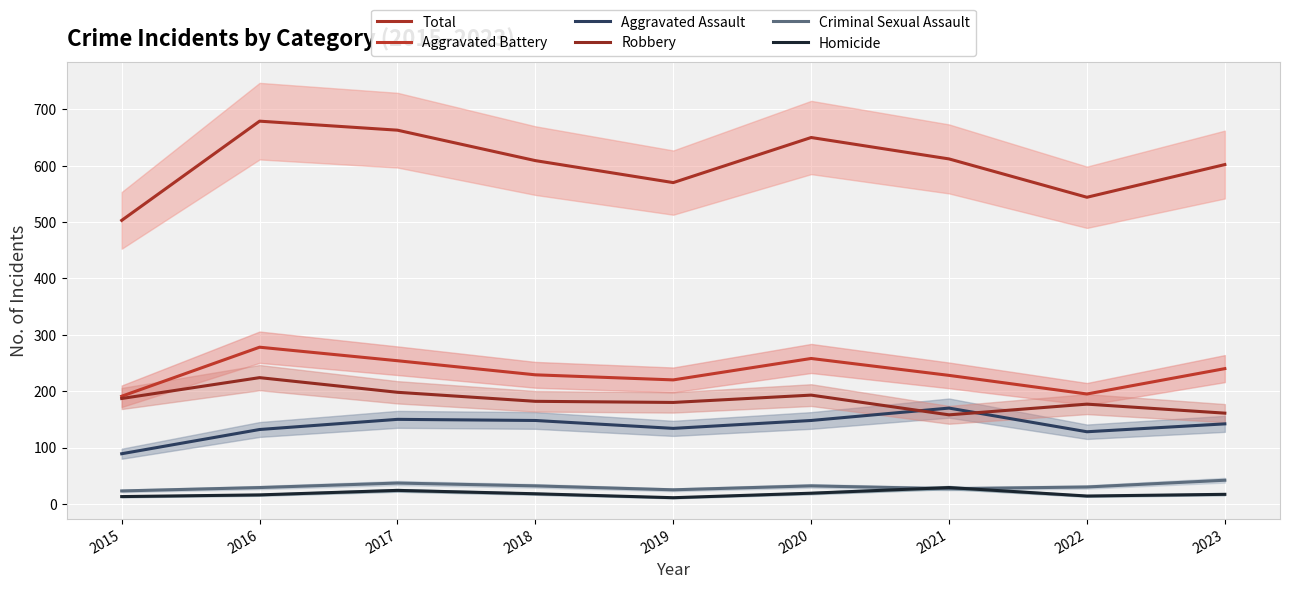

At how many categories does at least one series exceed 146?

9